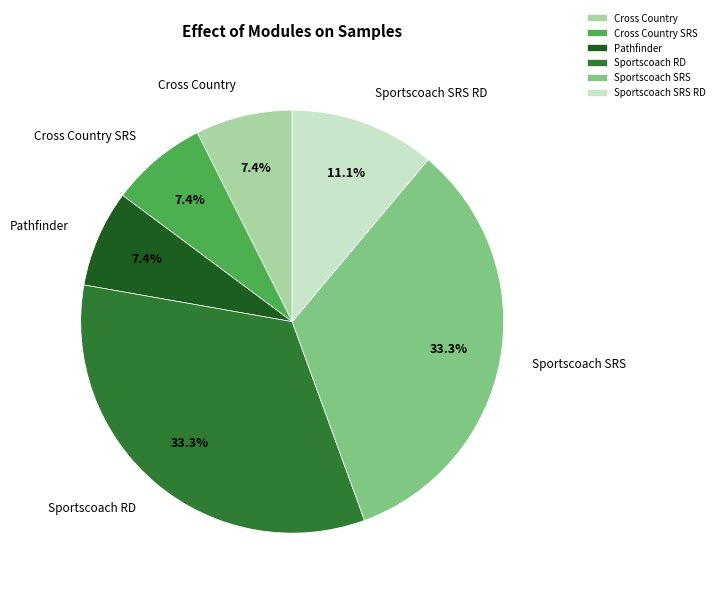

What percentage is NOT represented by Pathfinder?

92.6%